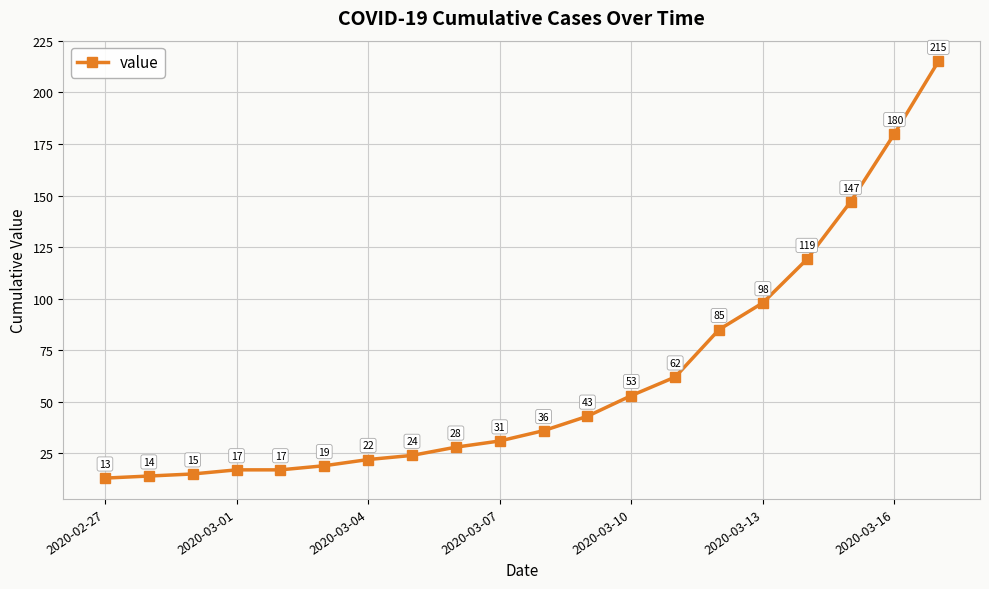

What is the smallest value displayed?

13